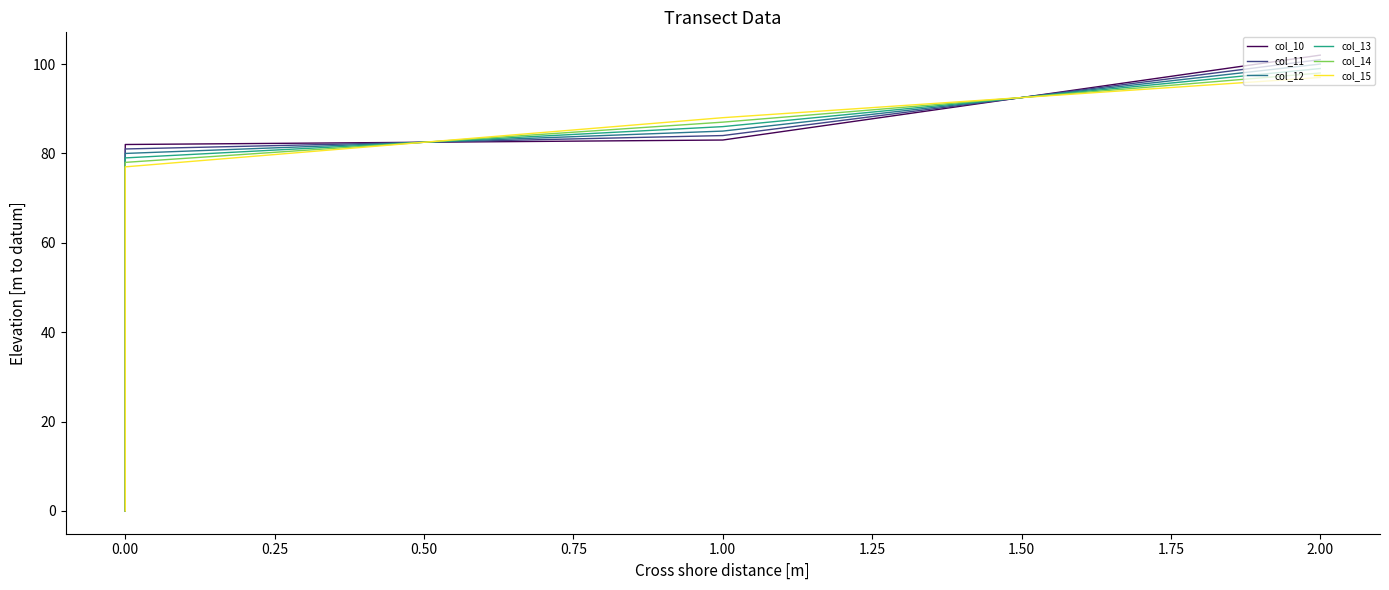

True or false: col_12 has more than 2 points higher than both neighbors.

False